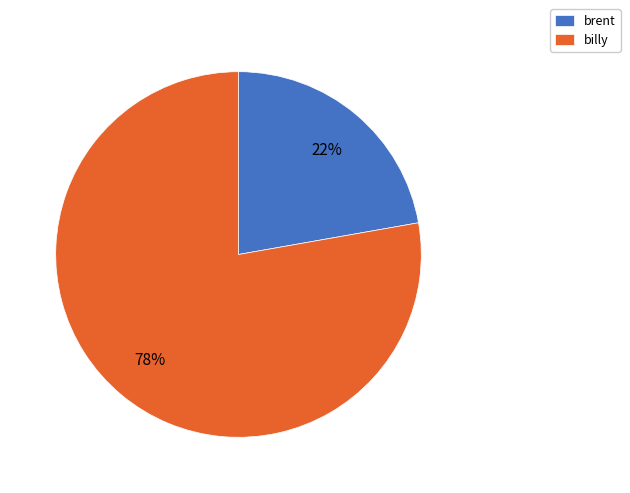

To the nearest percent, what is the difference between the largest and smallest slice percentages?

56%